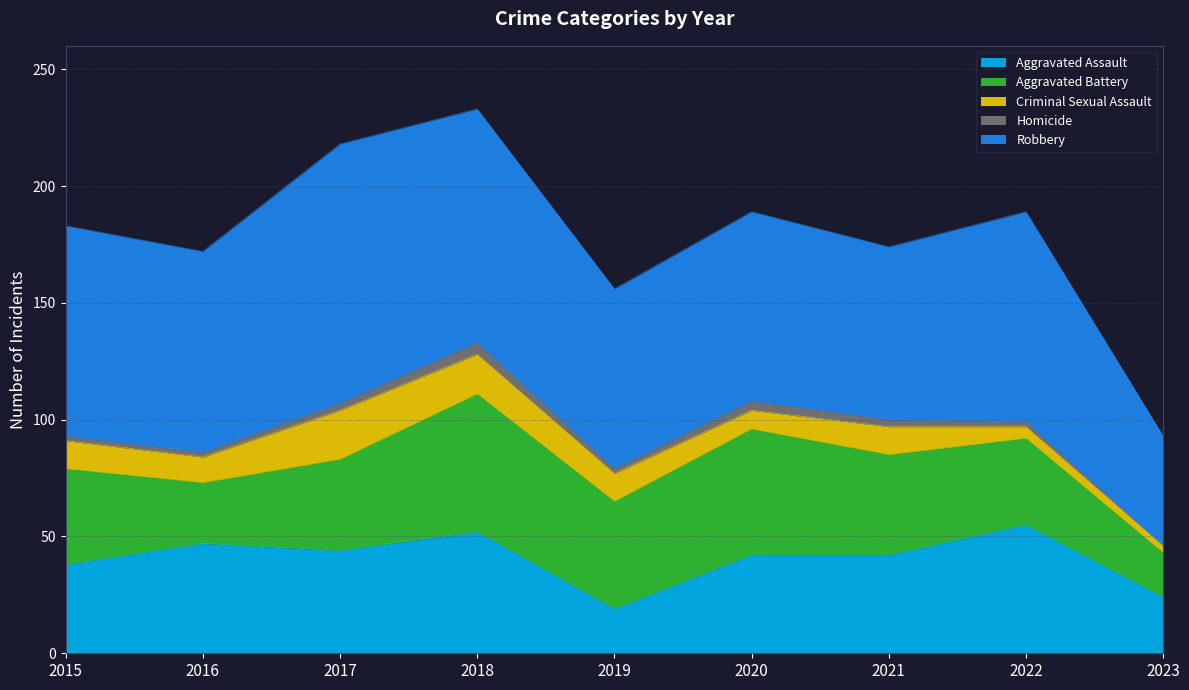

How many interior local valleys does the Criminal Sexual Assault series have?

2